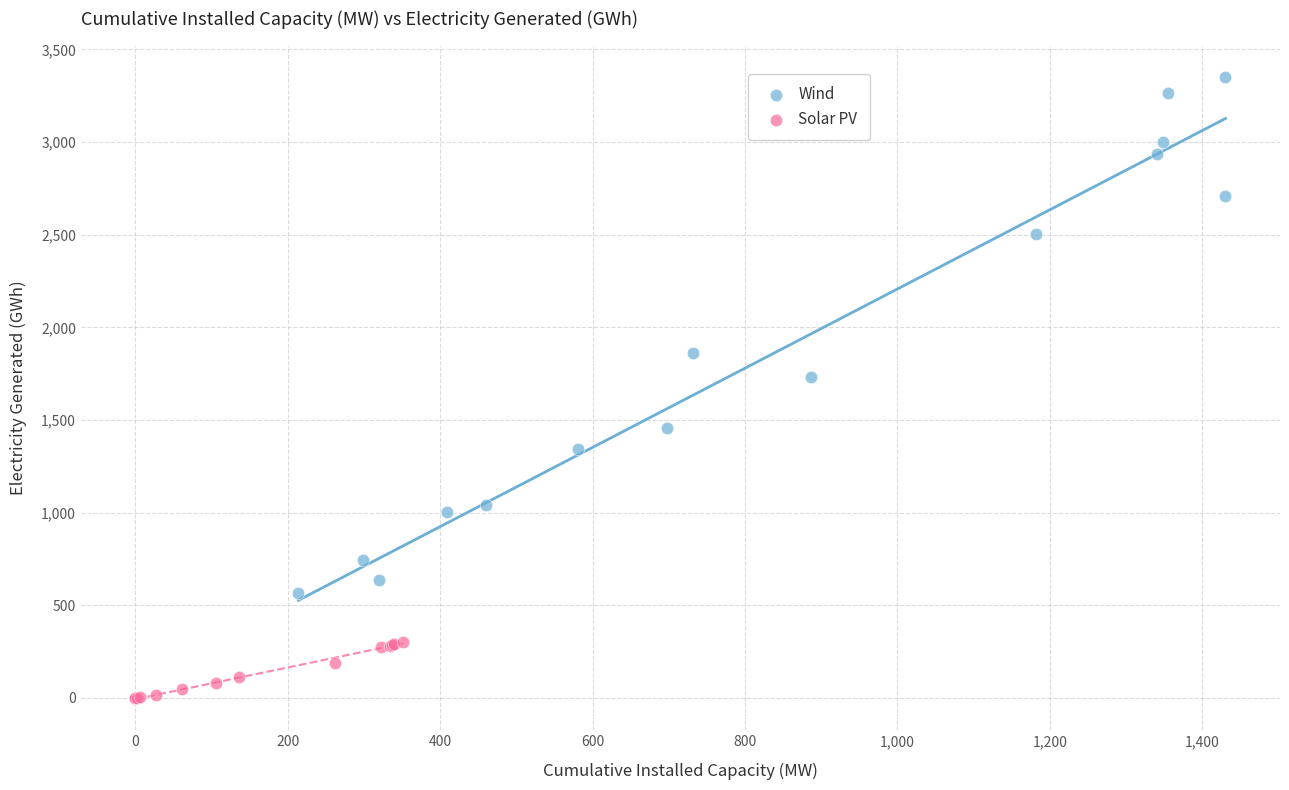

Which series has the widest spread of Y values?

Wind